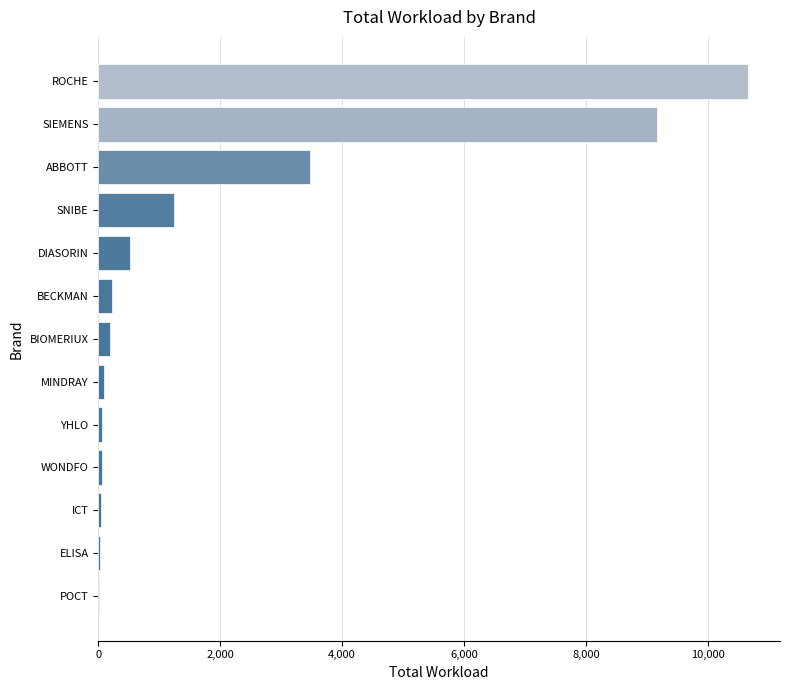

What is the sum of all values?

25750